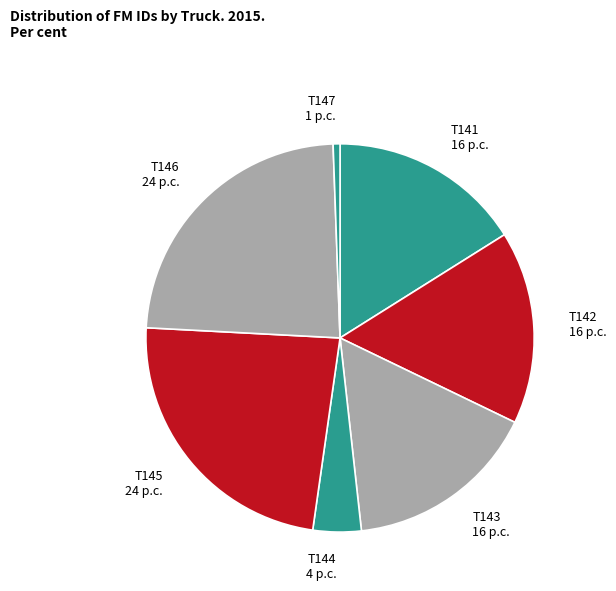

Is T143 the majority of the pie?

No